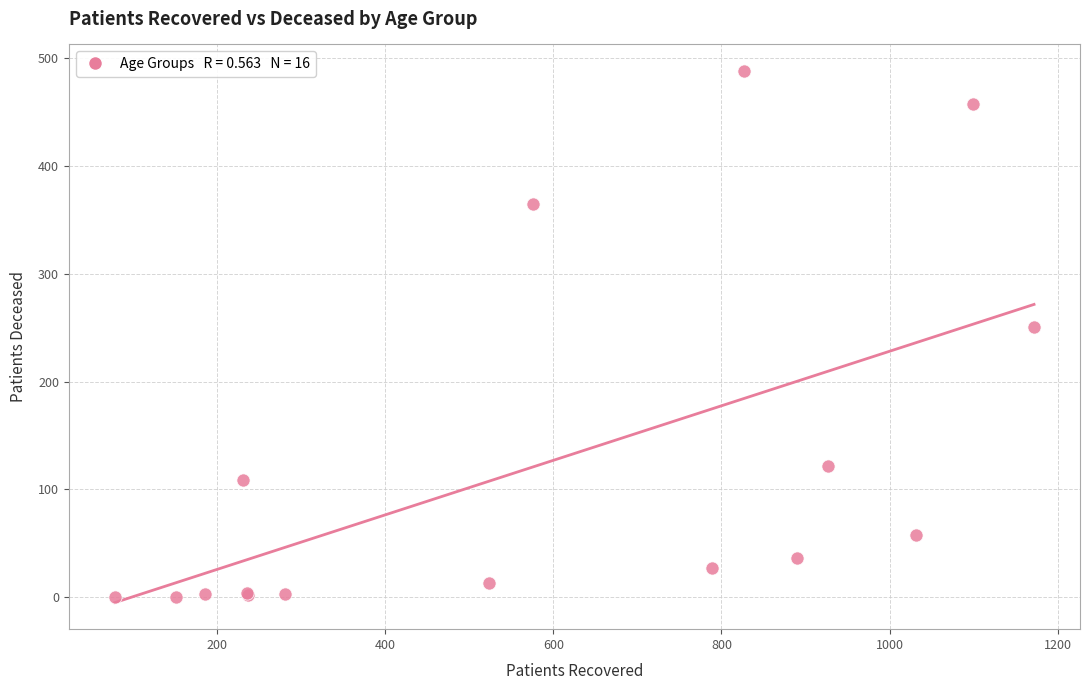

What Y value in the scatter plot is closest to 244?

251